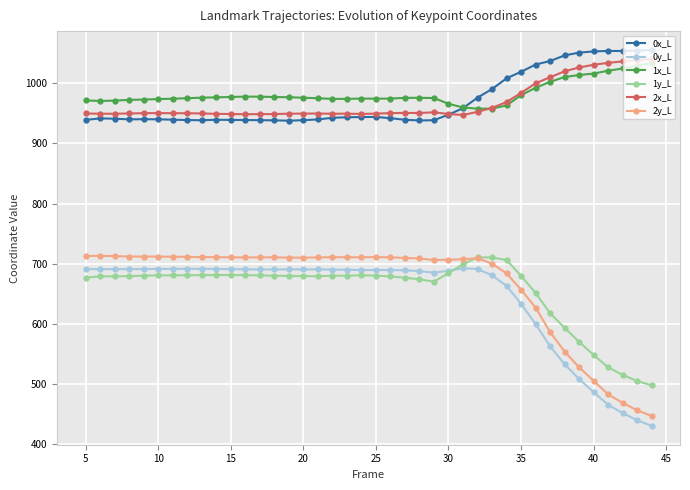

True or false: 0y_L has more than 2 points higher than both neighbors.

True